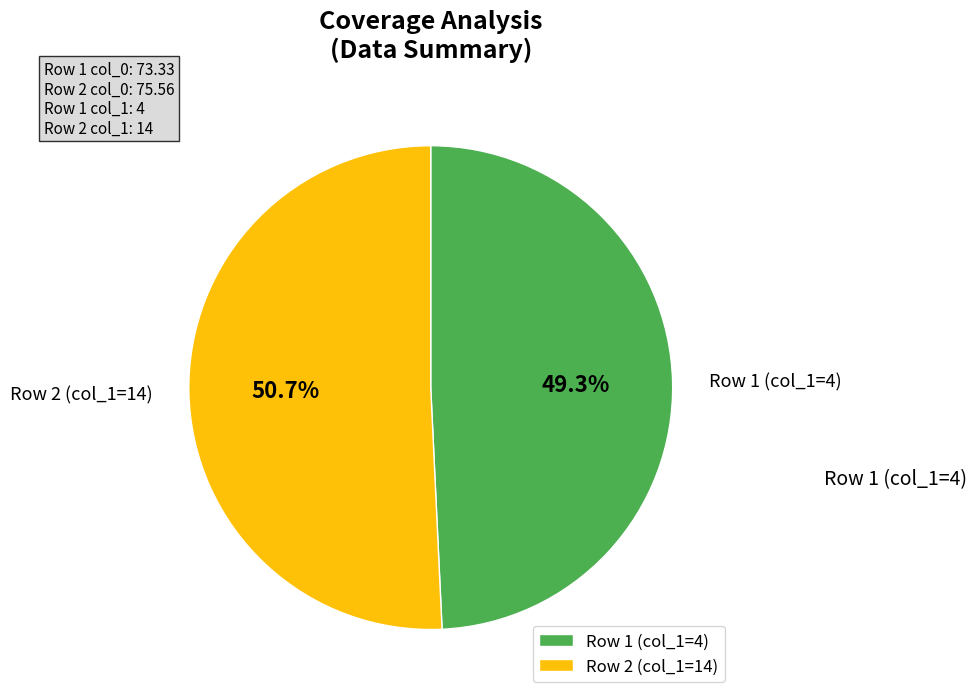

What is the smallest slice in the pie chart?

Row 1 (col_1=4)